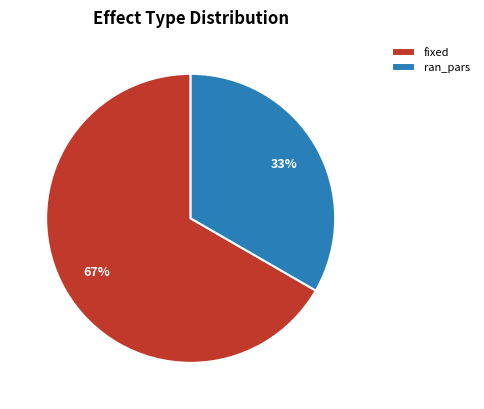

Does any single category account for the majority?

Yes